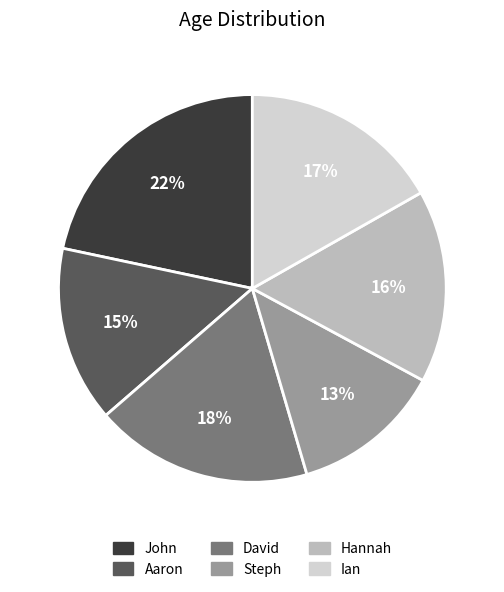

To the nearest percent, what percentage of the pie is Steph?

13%